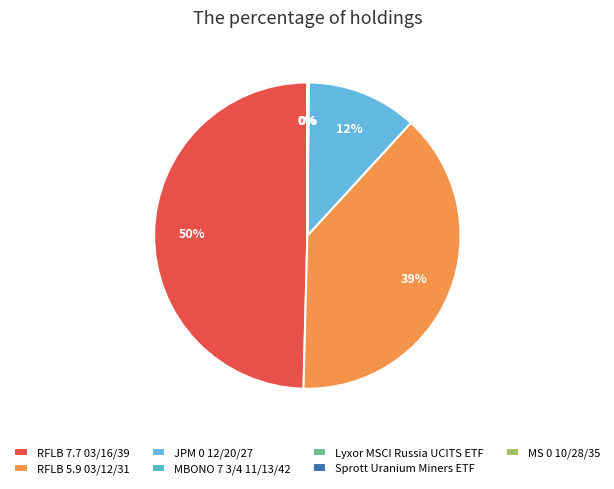

Does Lyxor MSCI Russia UCITS ETF represent more than half of the total?

No